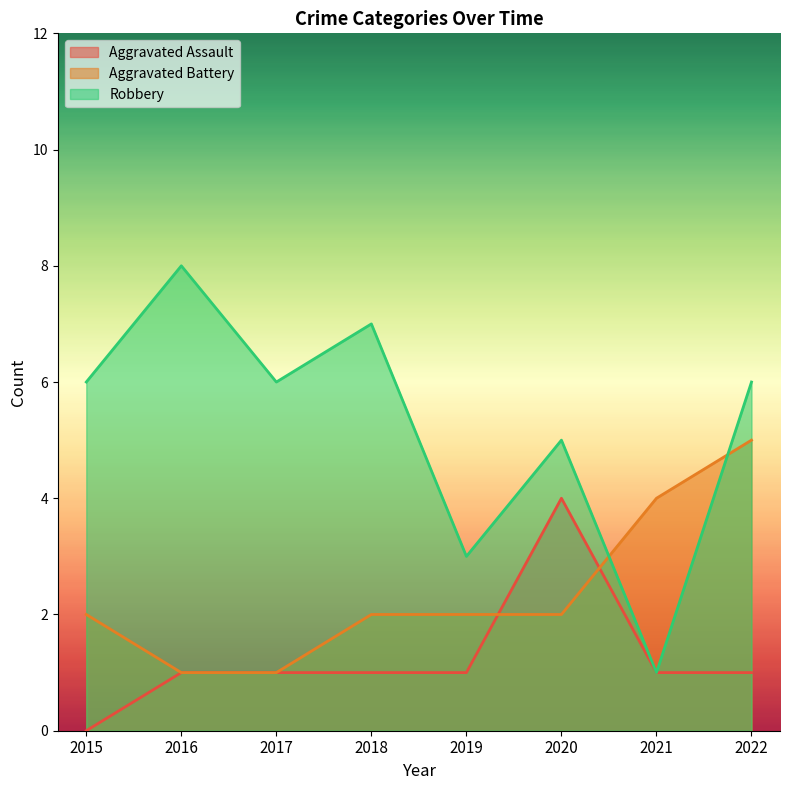

Which has a higher value, 2020 or 2021?

2020